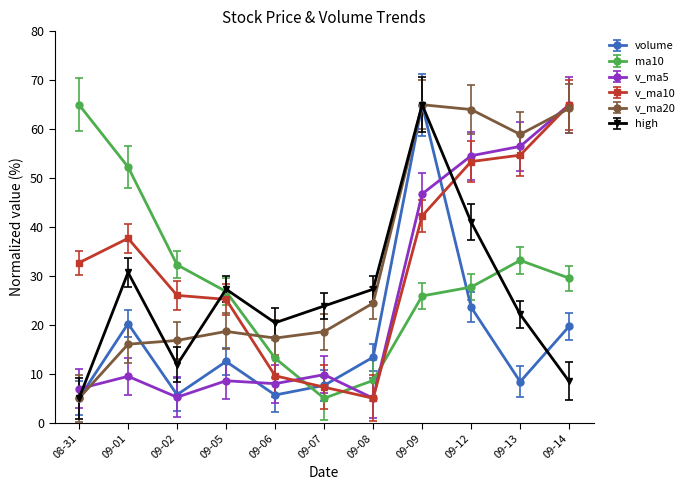

Where do v_ma5 and ma10 first cross each other?

09-06 and 09-07